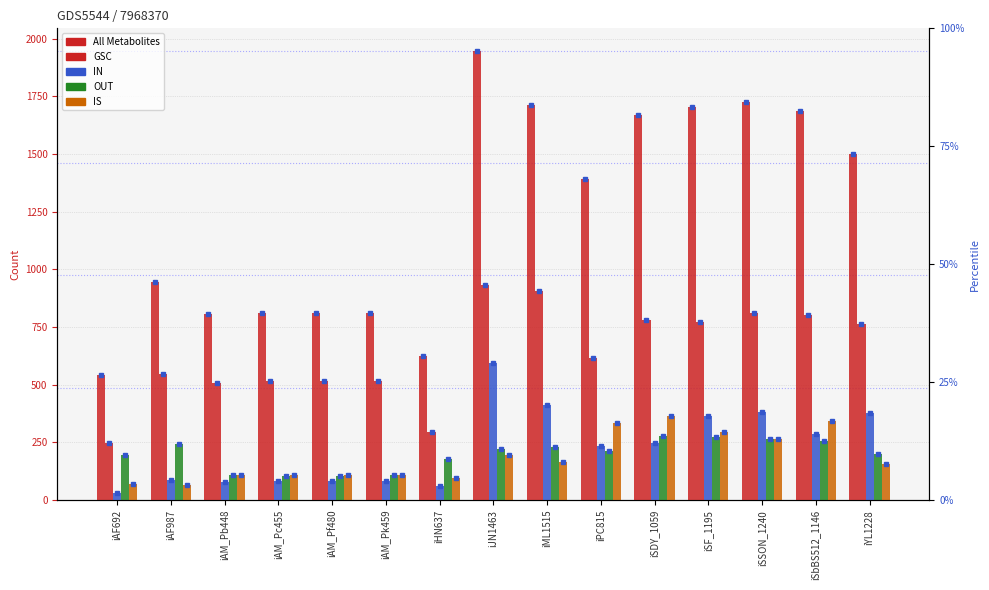

Which category has the lowest value in the OUT series?

iAM_Pc455